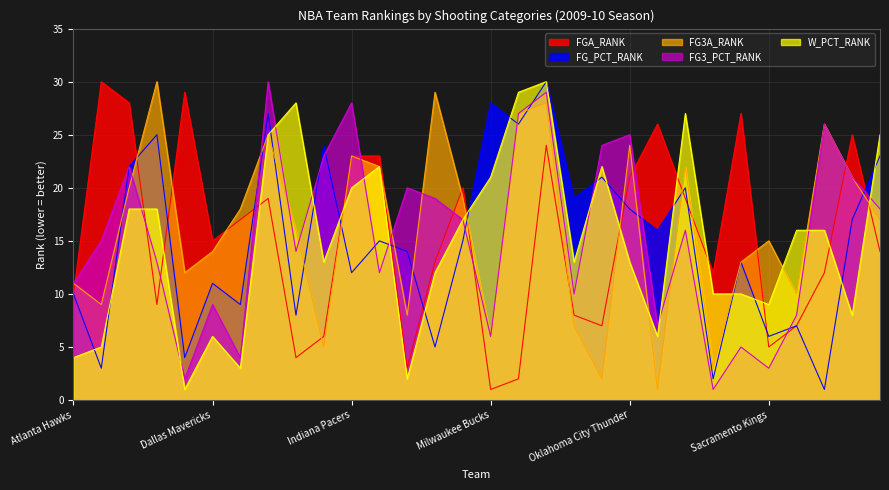

Which label corresponds to the largest value in the chart?

Boston Celtics